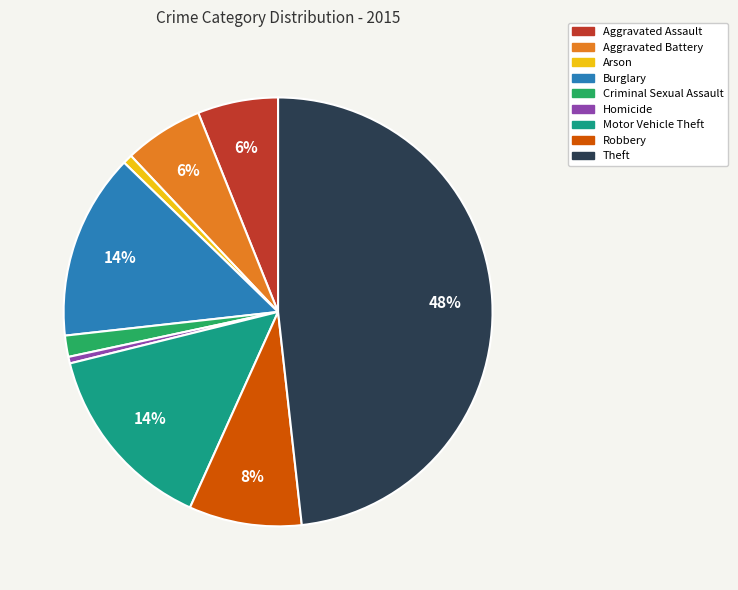

True or false: Robbery accounts for 1% of the total.

False